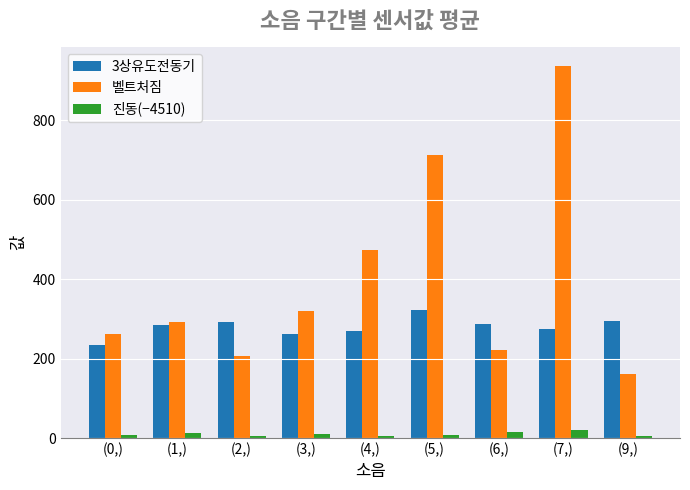

What is the label of the 8th bar from the right?

(1,)